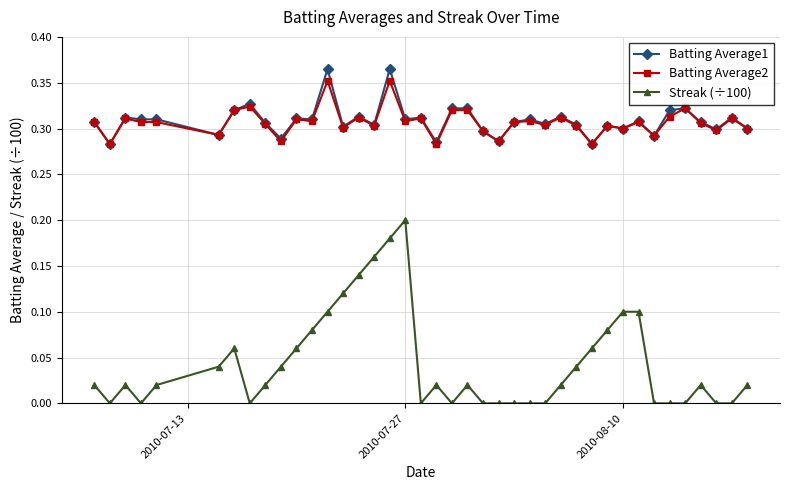

True or false: Streak (÷100) has more than 0 points higher than both neighbors.

True